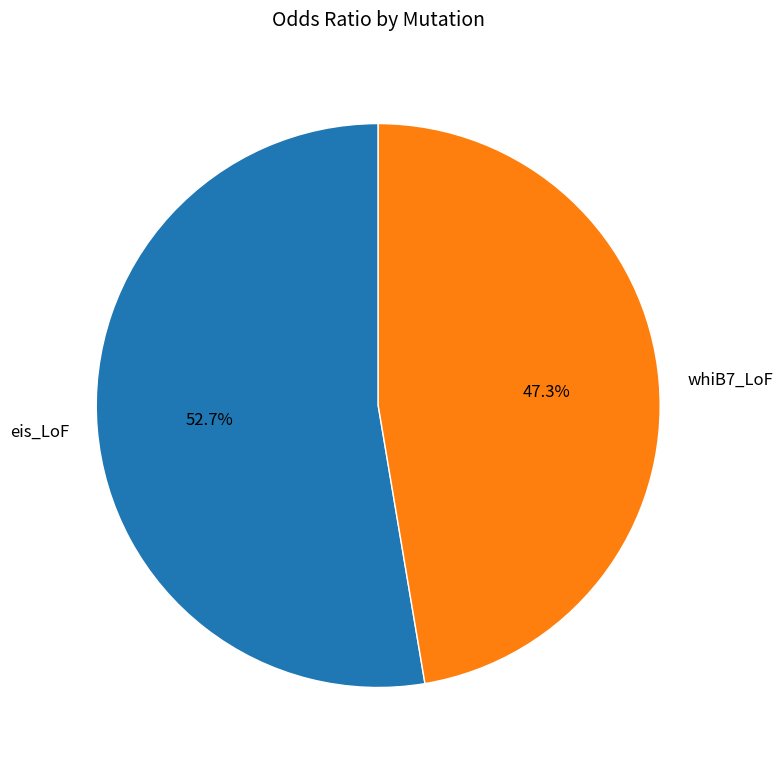

To the nearest percent, what is the difference between the eis_LoF and whiB7_LoF slice percentages?

5%